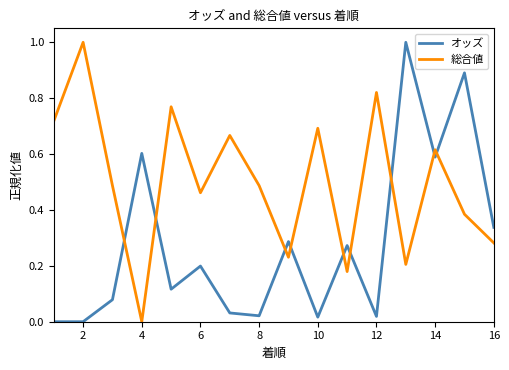

How many lines are shown in the chart?

2